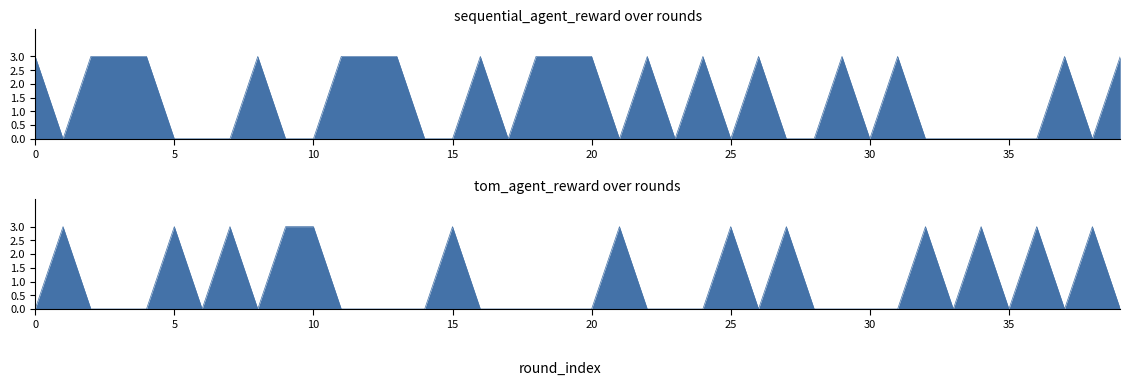

Reading right to left, extract all data points from this chart.

sequential_agent_reward: 3	0	3	0	0	0	0	0	3	0	3	0	0	3	0	3	0	3	0	3	3	3	0	3	0	0	3	3	3	0	0	3	0	0	0	3	3	3	0	3
tom_agent_reward: 0	3	0	3	0	3	0	3	0	0	0	0	3	0	3	0	0	0	3	0	0	0	0	0	3	0	0	0	0	3	3	0	3	0	3	0	0	0	3	0